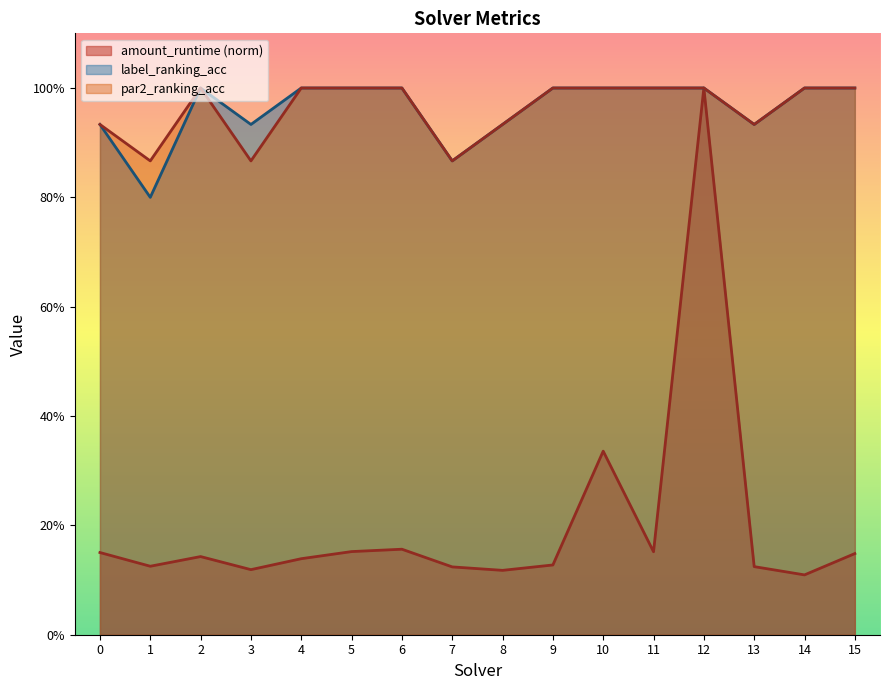

What are all the series names shown in the legend?

amount_runtime, label_ranking_acc, par2_ranking_acc